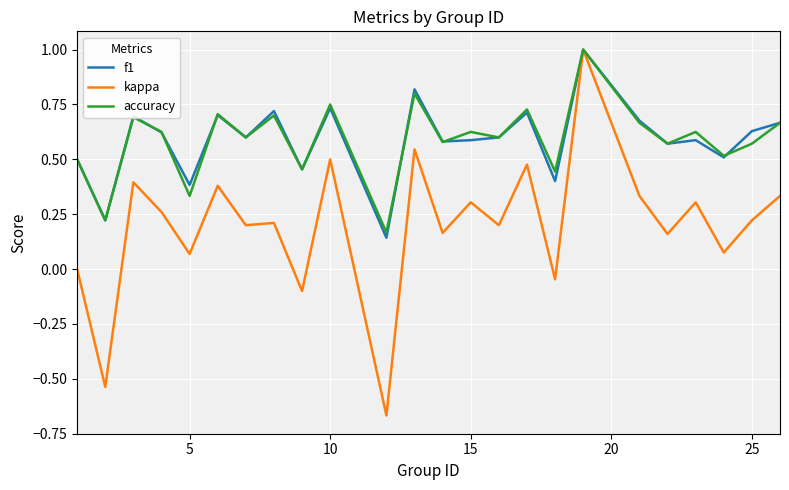

Which series has the largest range (max minus min)?

kappa